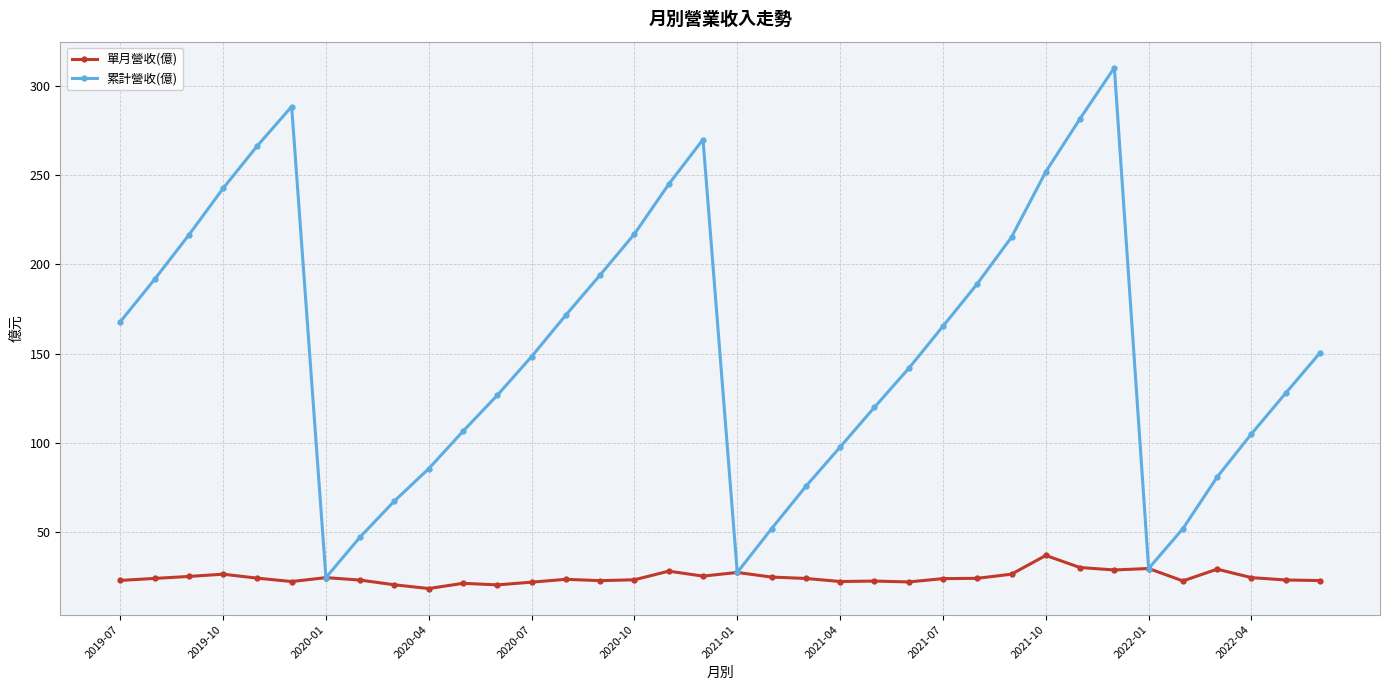

Which series has the largest total across all categories?

累計營收(億)